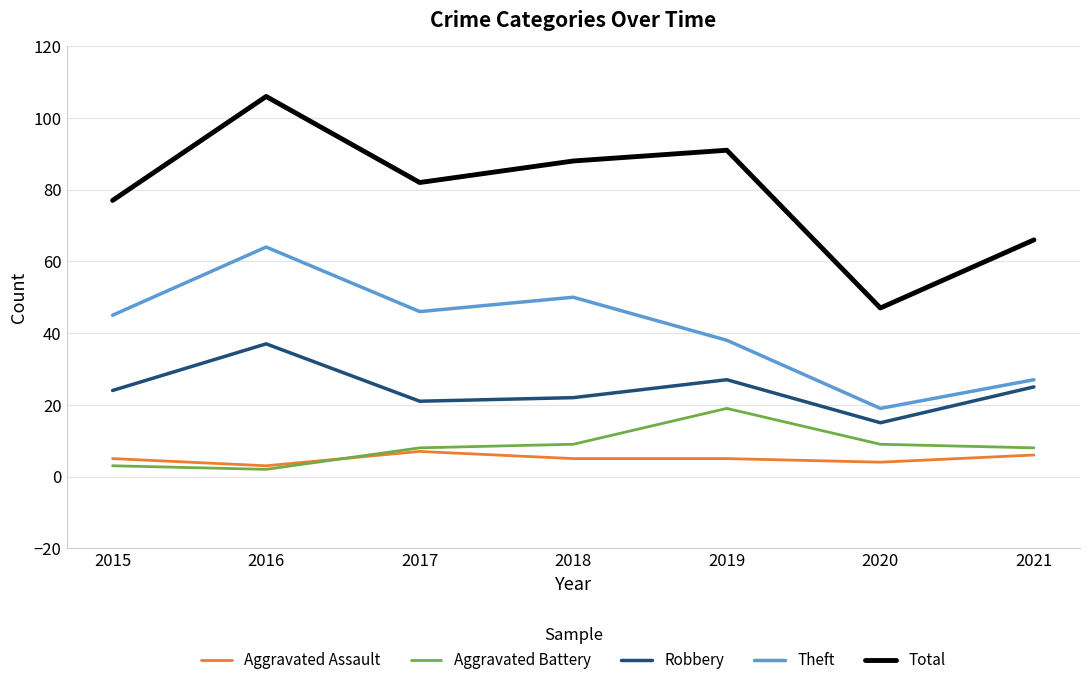

True or false: Total and Aggravated Battery intersect in this chart.

False